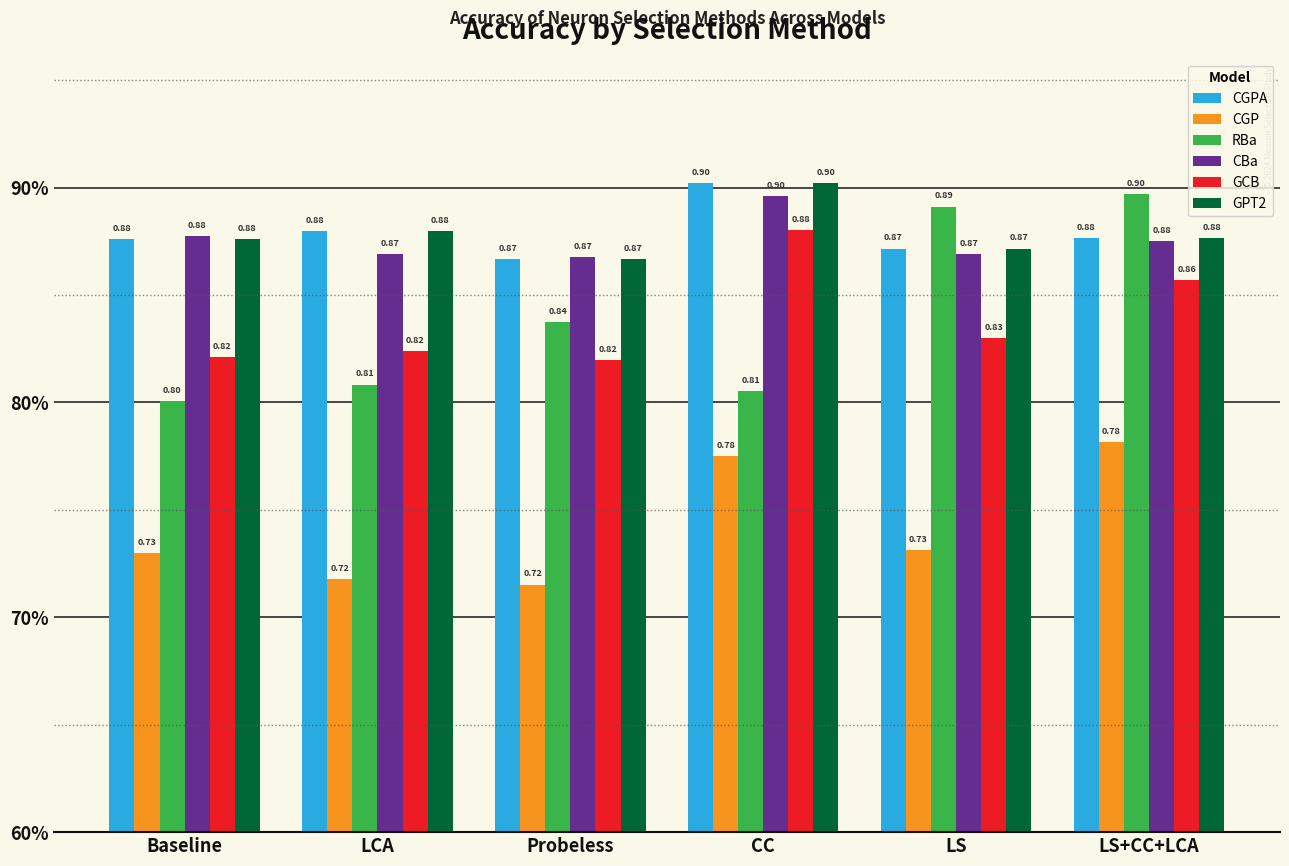

Which series has the largest range (max minus min)?

RBa